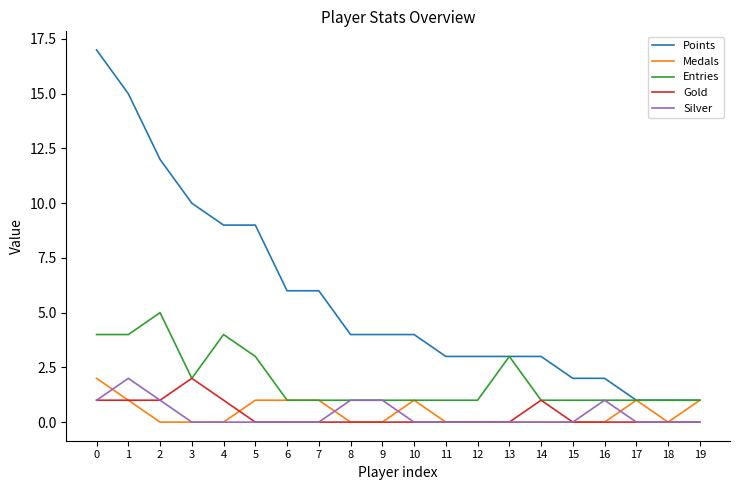

At which category does Silver reach its first local peak?

1